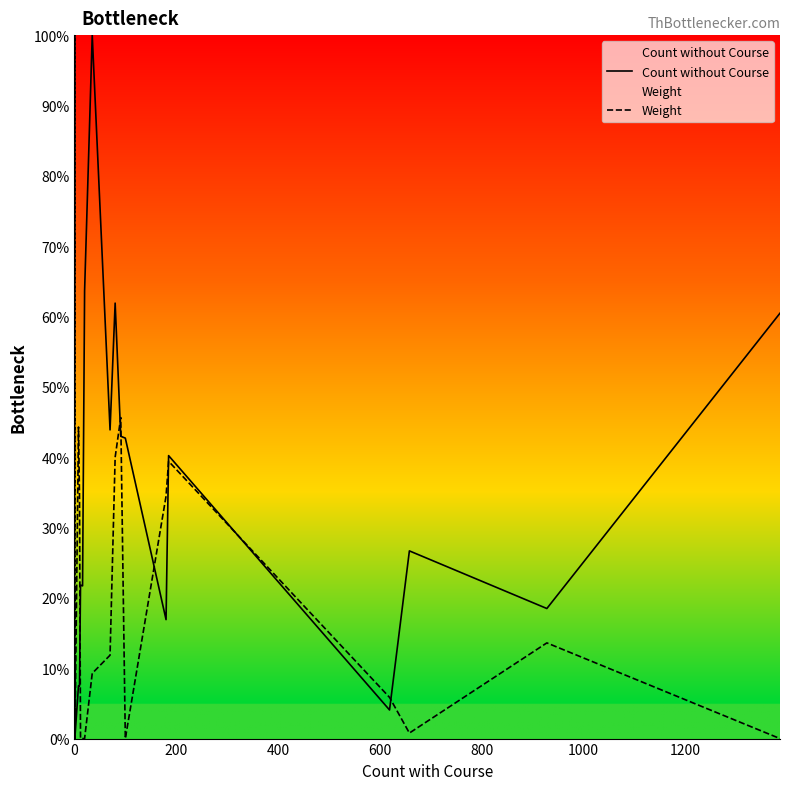

How many intersections are there between Weight and Count without Course?

10